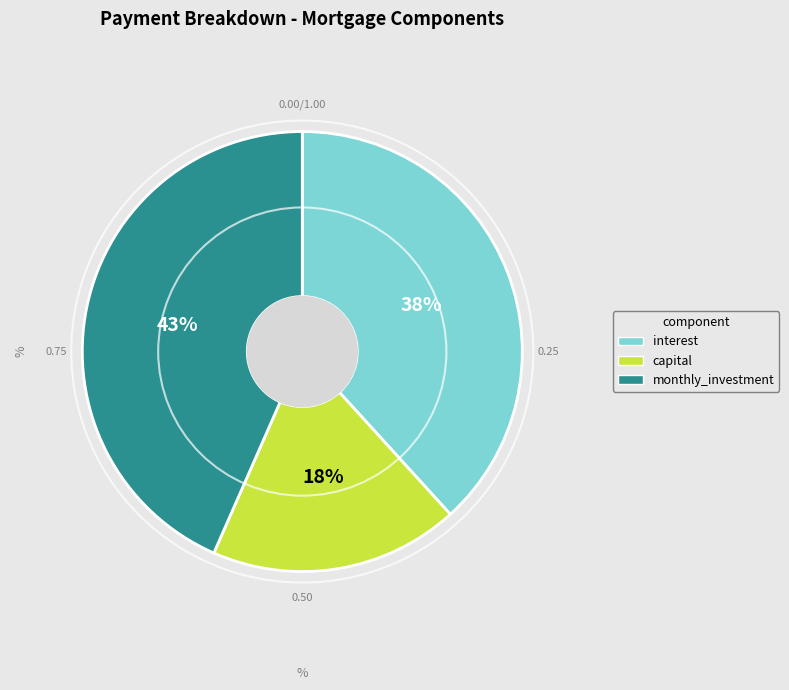

Approximately how many times larger is the value at interest compared to monthly_investment?

0.9